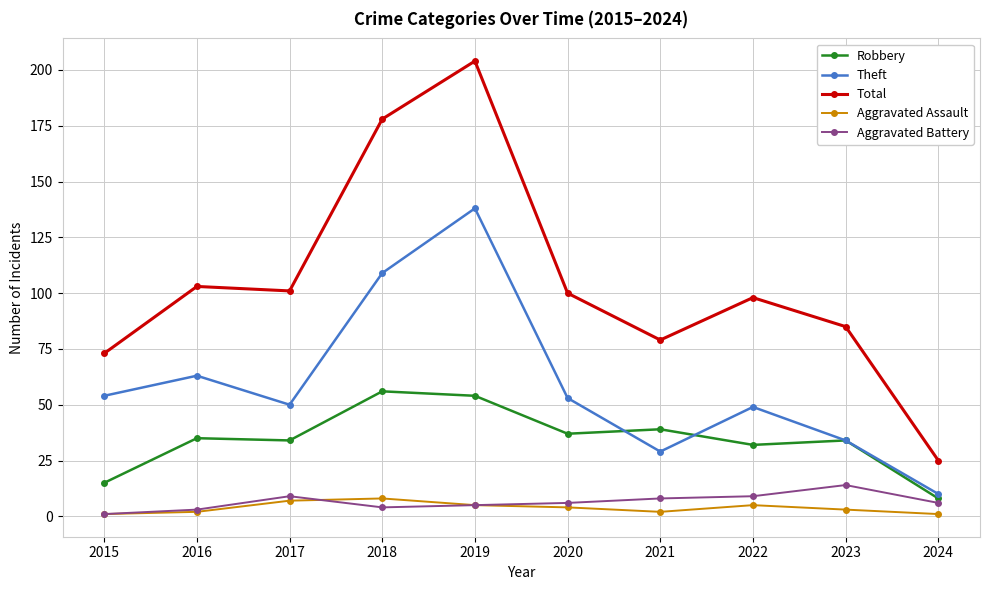

What is the sum of the Total values at 2016 and 2019?

307